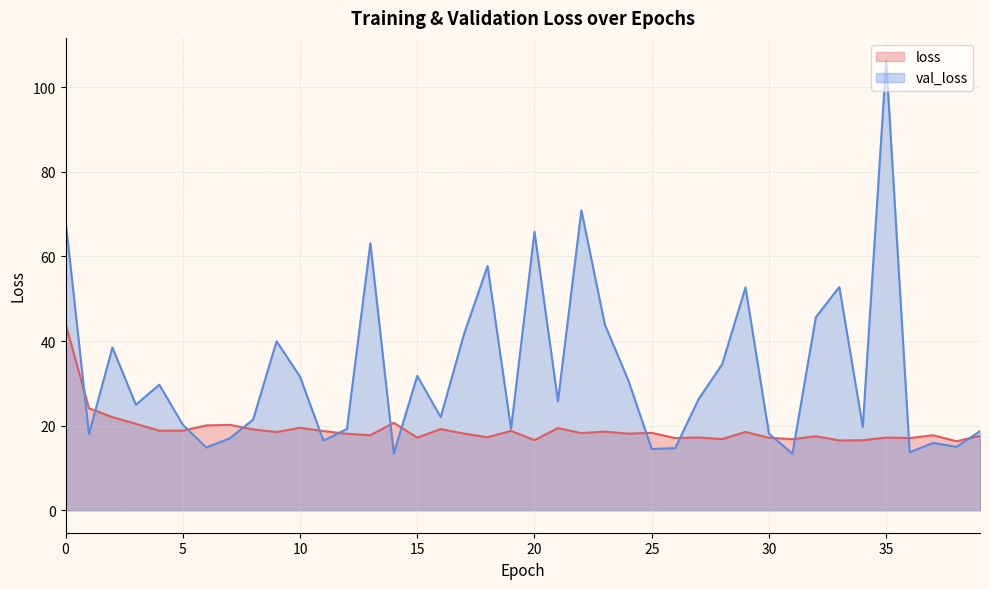

Rank the series by their average value, from highest to lowest.

val_loss, loss